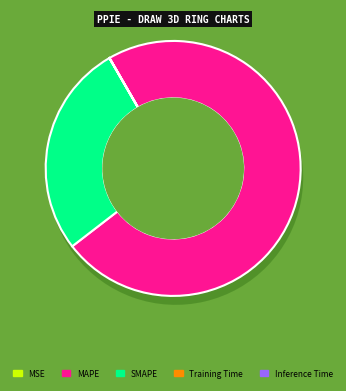

How many slices are in this pie chart?

5